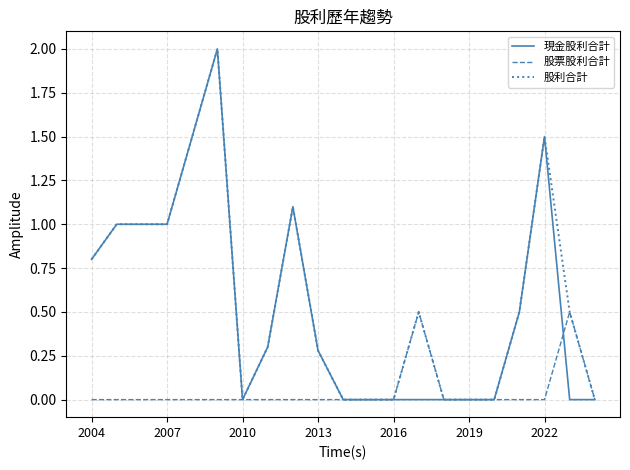

What is the maximum value for 股票股利合計?

0.5